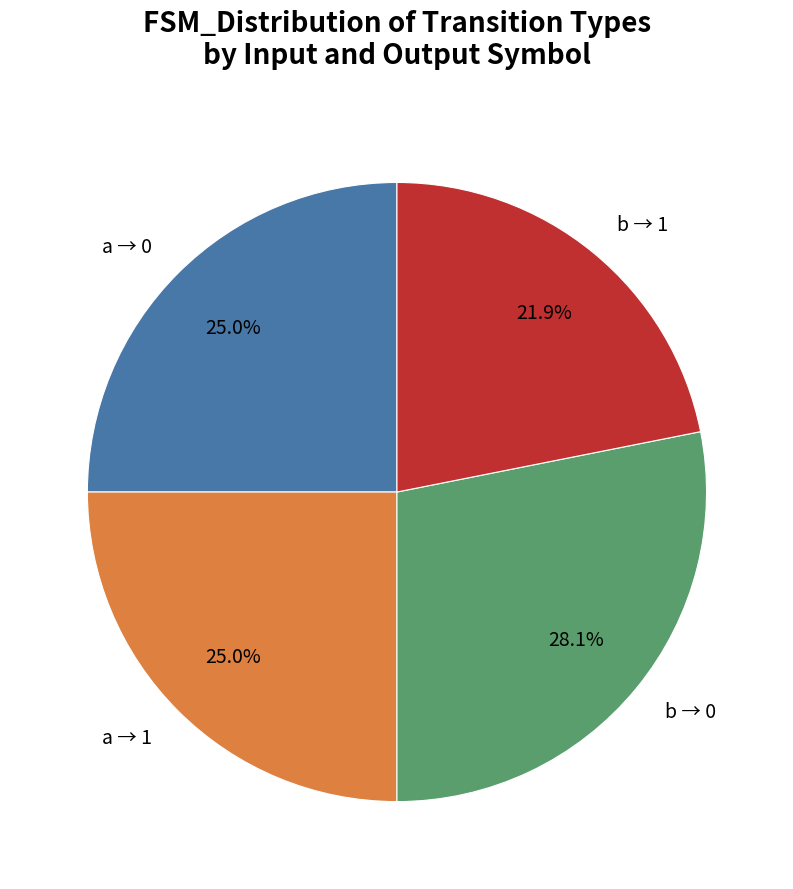

Between b → 0 and a → 1, which is larger?

b → 0